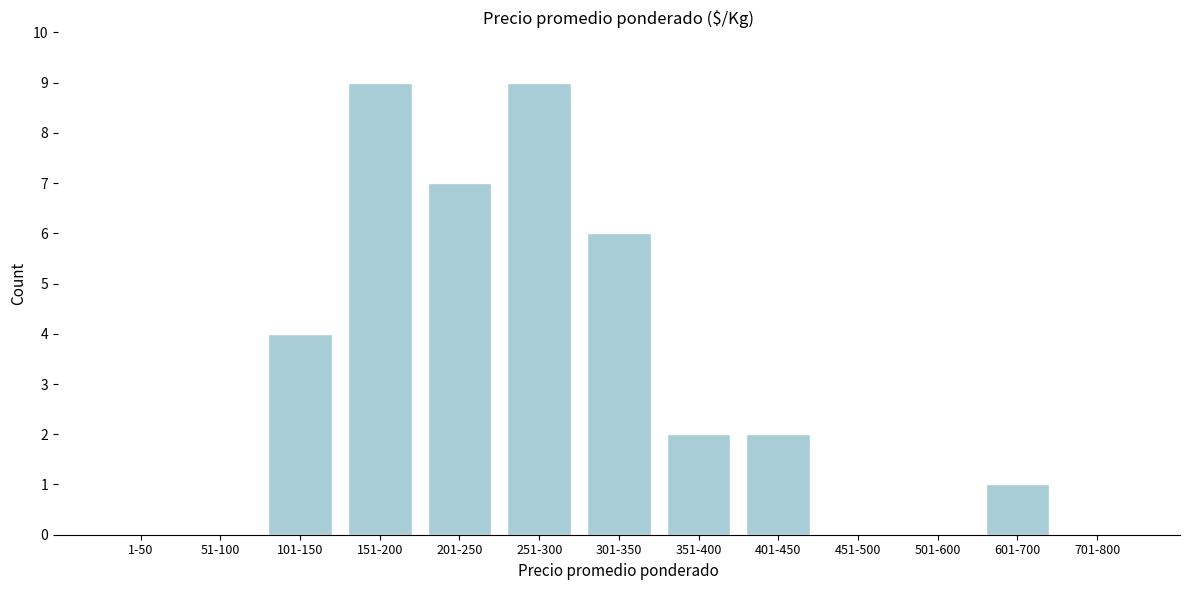

Reading left to right, transcribe all the data shown in this chart.

1-50=0	51-100=0	101-150=4	151-200=9	201-250=7	251-300=9	301-350=6	351-400=2	401-450=2	451-500=0	501-600=0	601-700=1	701-800=0